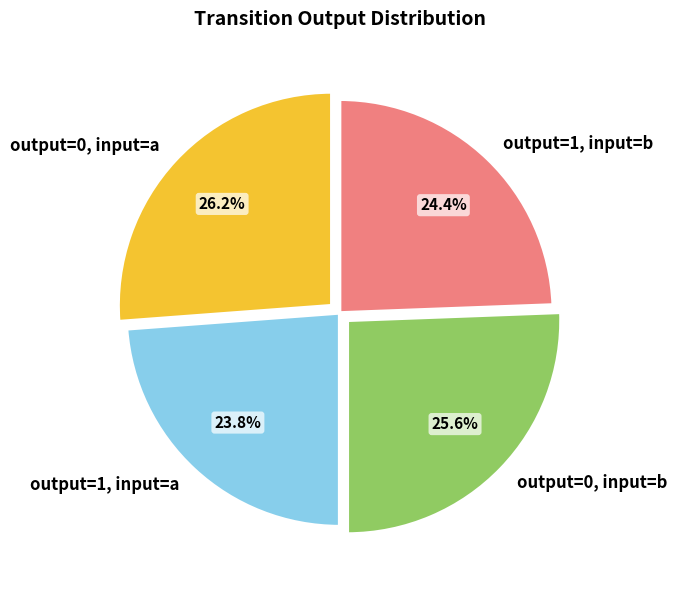

To the nearest percent, what percentage of the pie is output=1, input=a?

24%